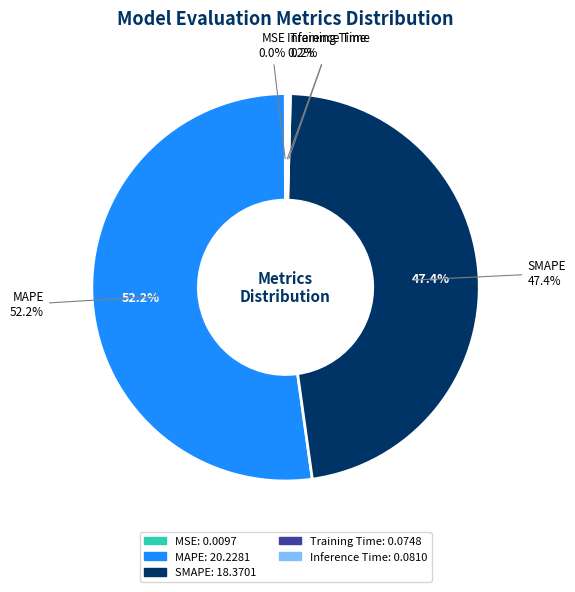

Which slice is the smallest?

MSE